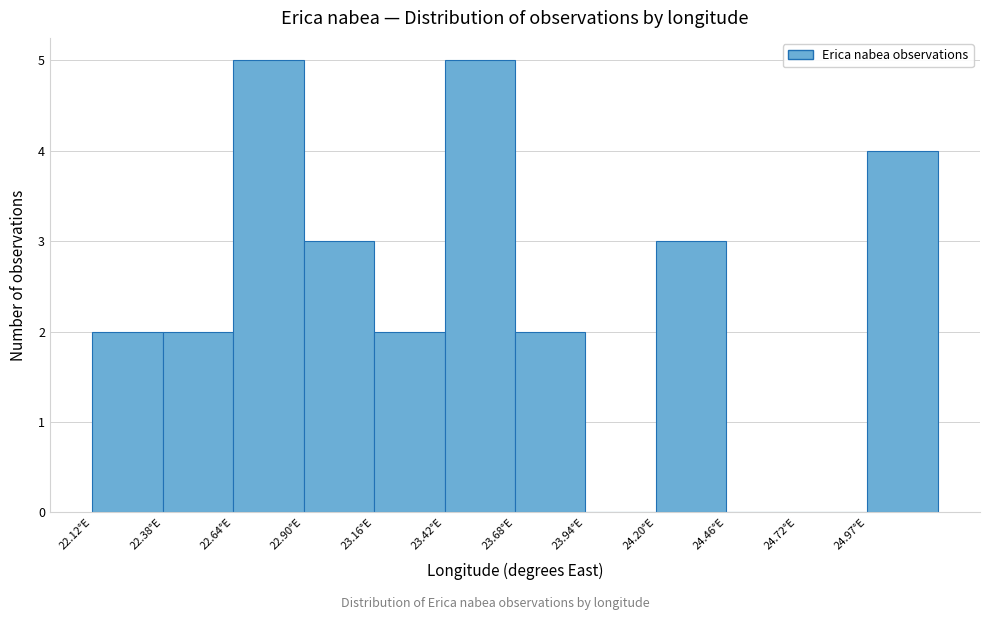

How tall is the bar that spans 23.40 to 23.70 on the x-axis? Neither the bar edges nor the heights are printed on the chart, so give them approximately, as read against the axes.

5